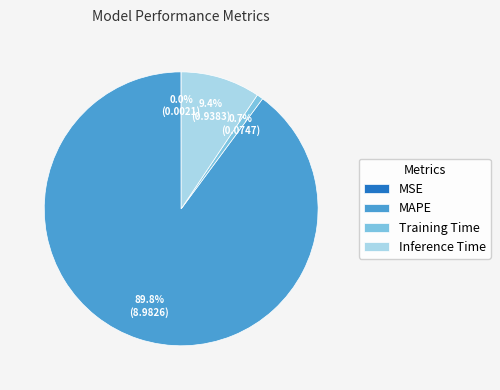

Between Training Time and MAPE, which is larger?

MAPE